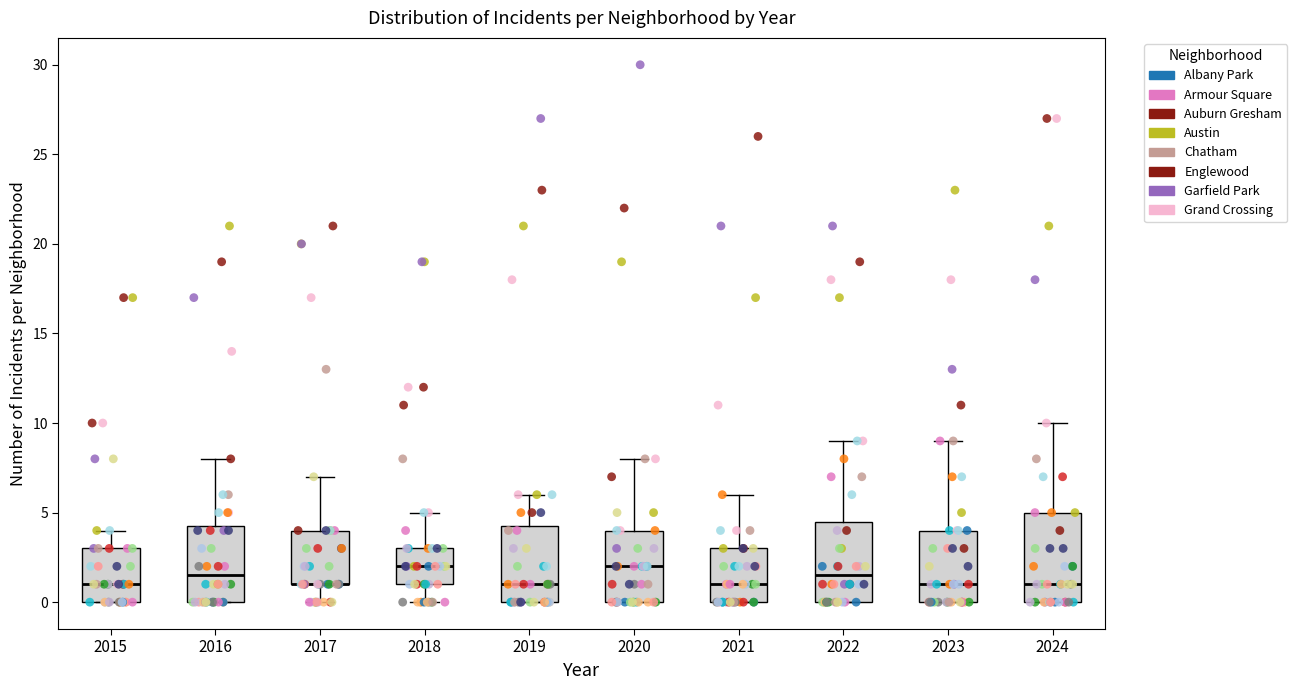

Reading left to right, transcribe this box plot: for each box, give where its median line is, the range the box spans, and where its two whiskers end, as read against the y-axis. The values are not printed on the chart, so give them approximately, as read against the axis.

2015: median 1.0, box 0.0 to 3.0, whiskers 0.0 to 4.0
2016: median 1.5, box 0.0 to 4.5, whiskers 0.0 to 8.0
2017: median 1.0 (drawn on the box's lower edge), box 1.0 to 4.0, whiskers 0.0 to 7.0
2018: median 2.0, box 1.0 to 3.0, whiskers 0.0 to 5.0
2019: median 1.0, box 0.0 to 4.5, whiskers 0.0 to 6.0
2020: median 2.0, box 0.0 to 4.0, whiskers 0.0 to 8.0
2021: median 1.0, box 0.0 to 3.0, whiskers 0.0 to 6.0
2022: median 1.5, box 0.0 to 4.5, whiskers 0.0 to 9.0
2023: median 1.0, box 0.0 to 4.0, whiskers 0.0 to 9.0
2024: median 1.0, box 0.0 to 5.0, whiskers 0.0 to 10.0